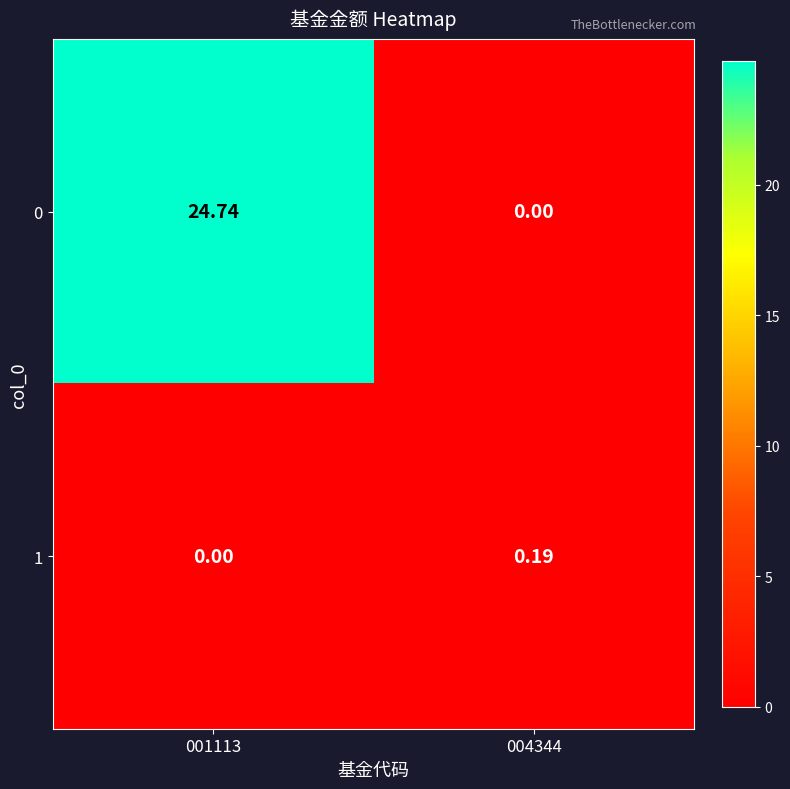

Which category has the lowest value across all series?

004344